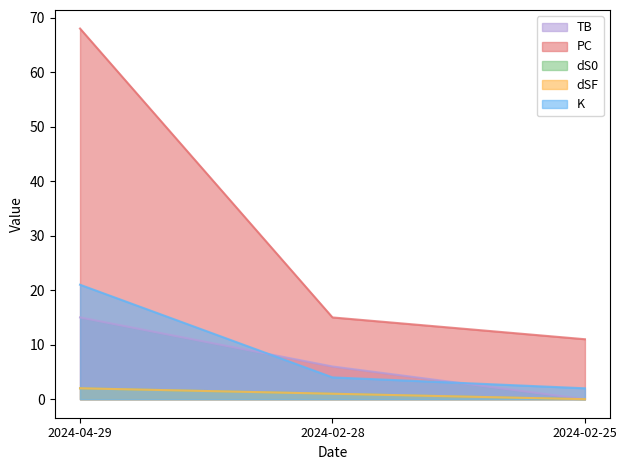

Which category has the lowest value across all series?

2024-02-25